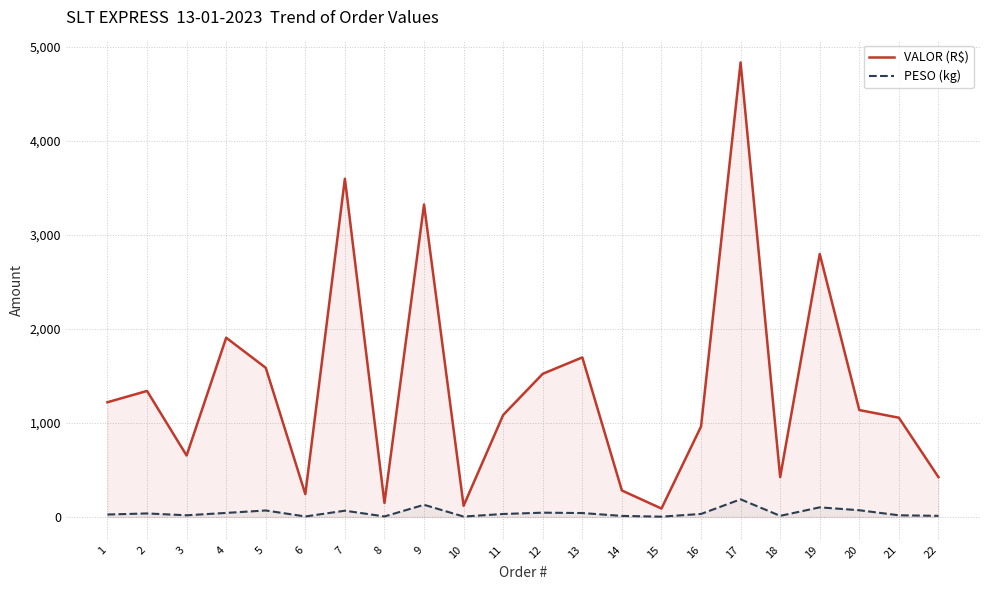

True or false: VALOR (R$) has a value of 5100.7 at 9.

False